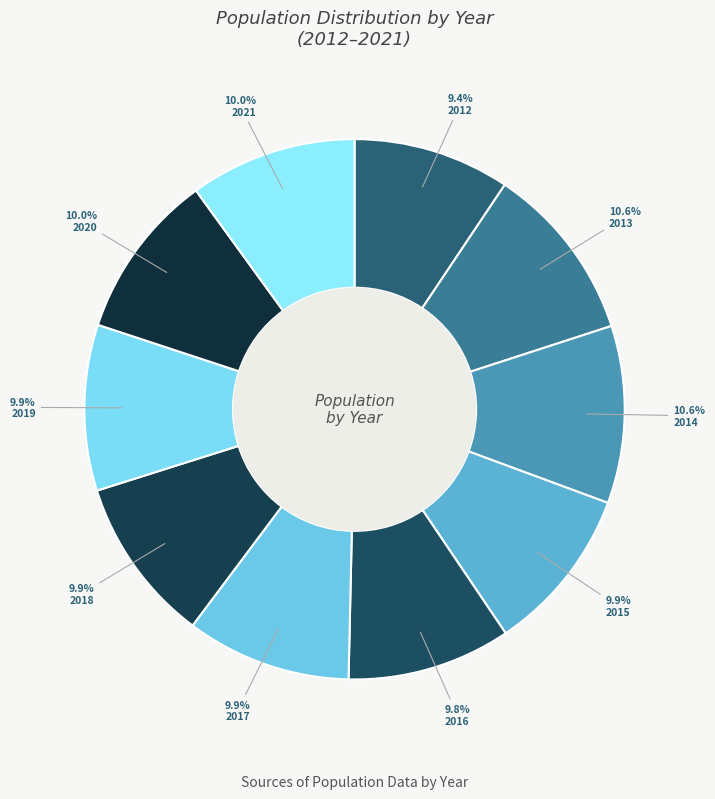

The 2014 slice represents 23% of the pie. True or false?

False